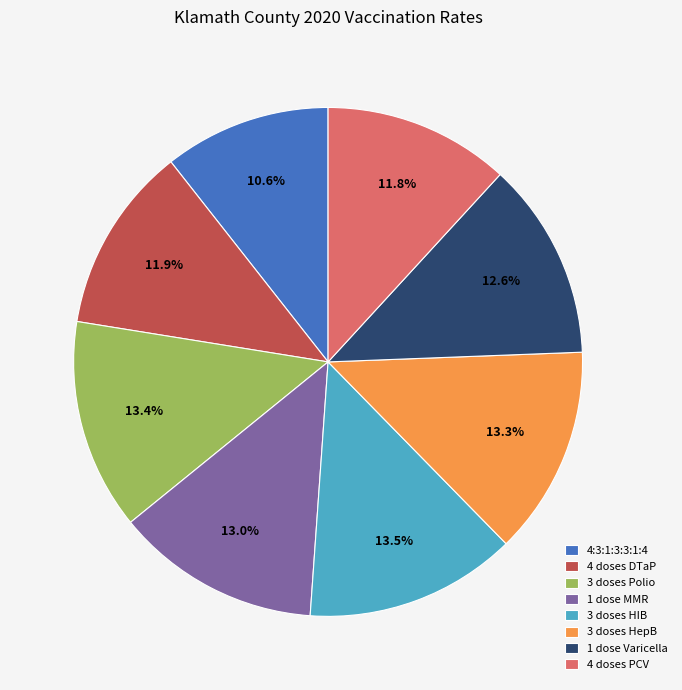

Does 3 doses HIB represent more than half of the total?

No